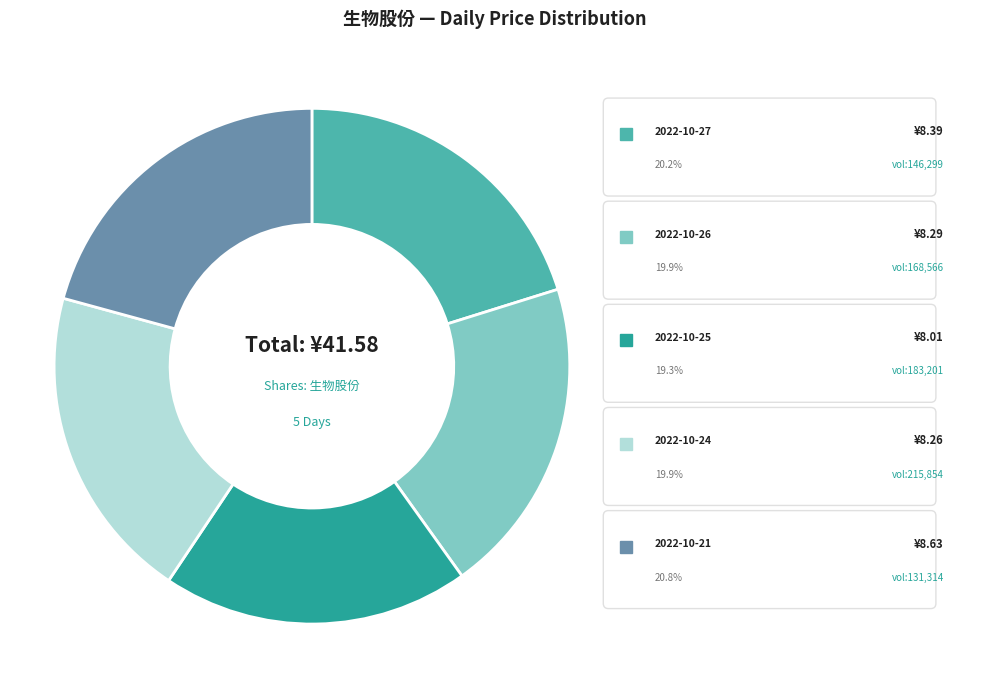

True or false: 2022-10-24 accounts for 14% of the total.

False